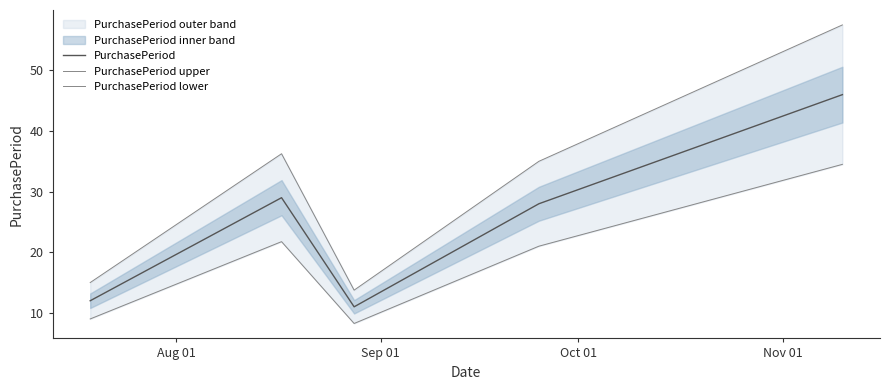

What is the minimum value for PurchasePeriod?

11